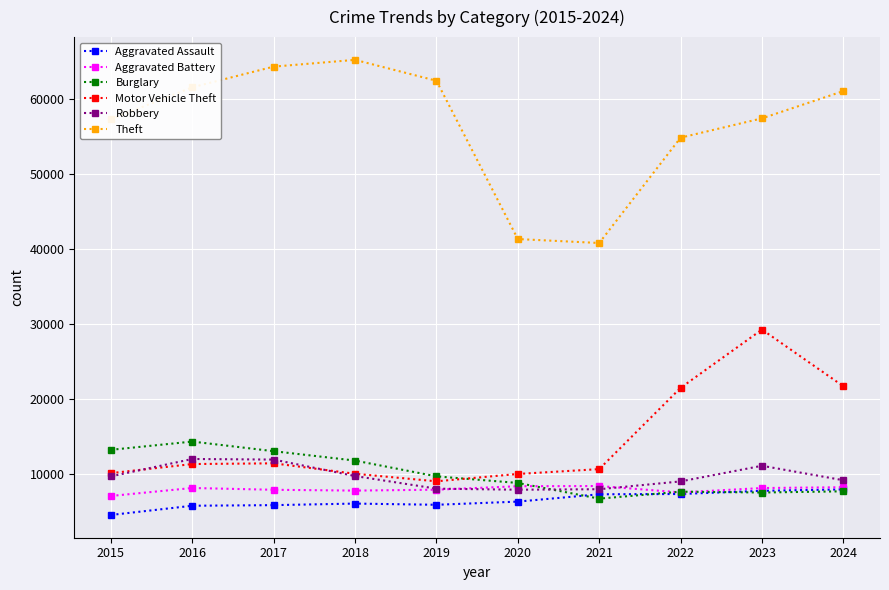

The Aggravated Assault series shows 5793 at 2017. True or false?

True